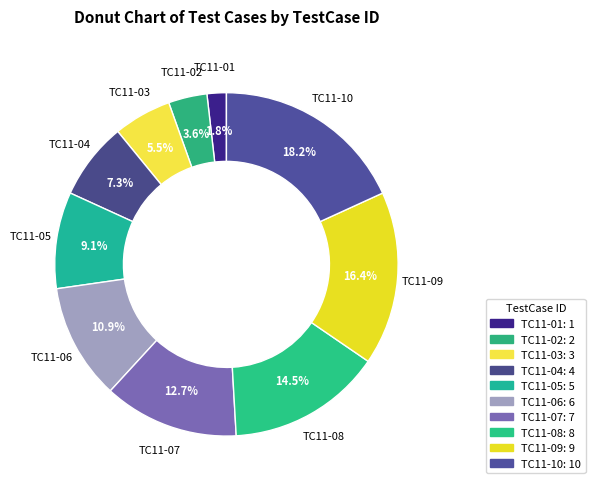

How many segments does this pie chart have?

10